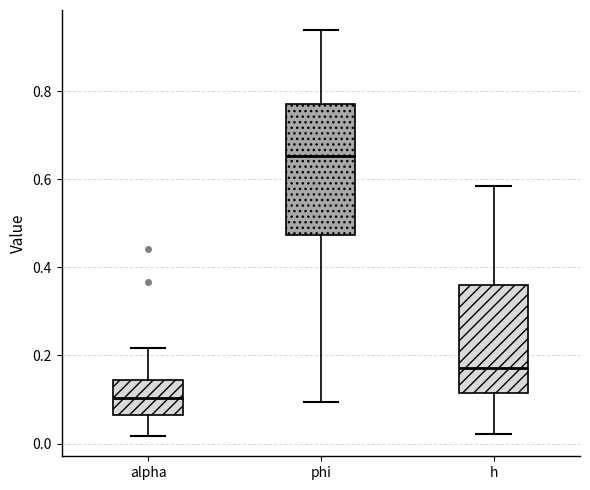

Which box is the tallest, from its lower edge to its upper edge?

phi